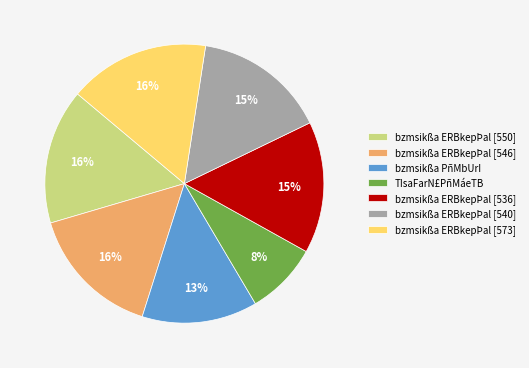

How many segments does this pie chart have?

7